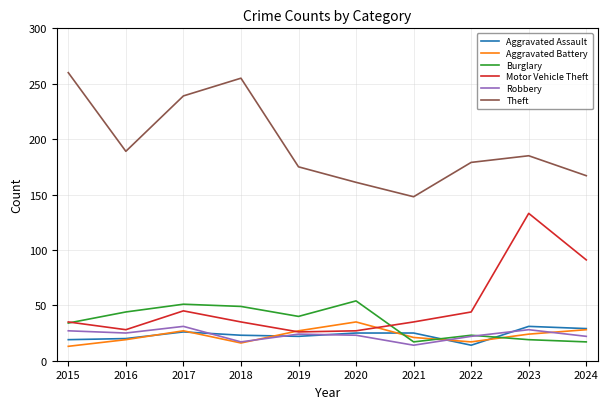

Read the Aggravated Assault value at 2024.

29